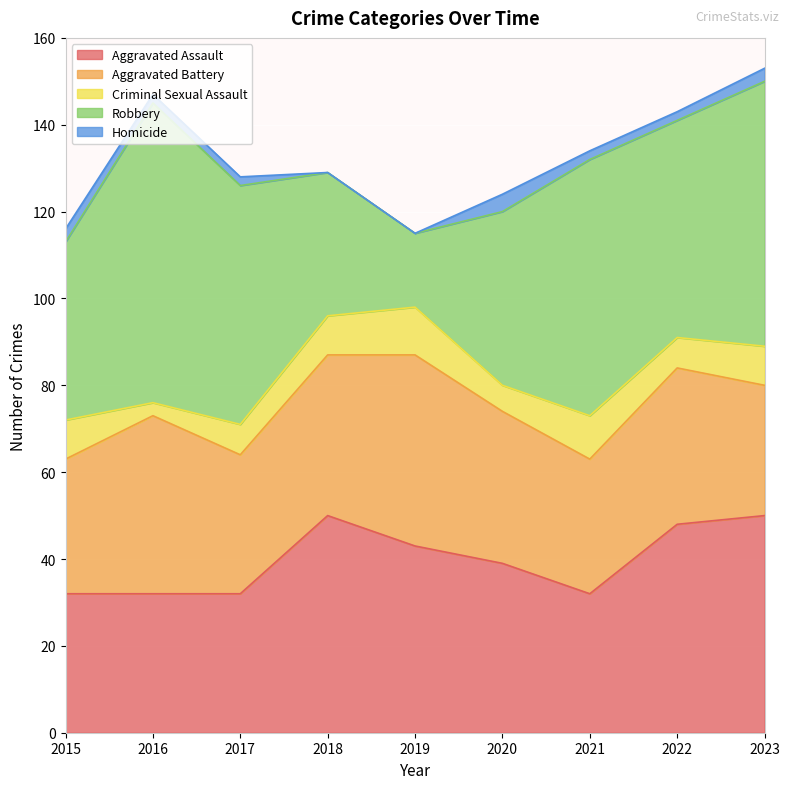

How many categories are shown in the chart?

9